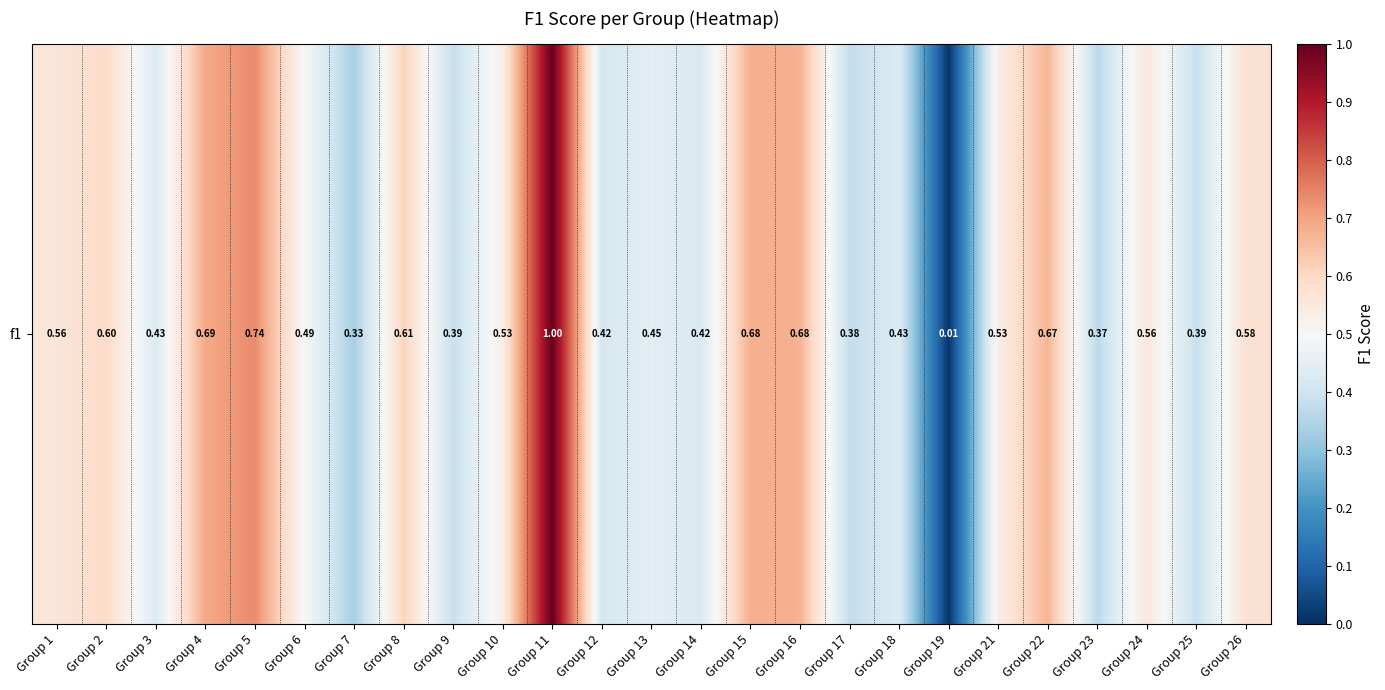

Reading left to right, what are all the values shown in this chart?

Group 1=0.6	Group 2=0.6	Group 3=0.4	Group 4=0.7	Group 5=0.7	Group 6=0.5	Group 7=0.3	Group 8=0.6	Group 9=0.4	Group 10=0.5	Group 11=1.0	Group 12=0.4	Group 13=0.5	Group 14=0.4	Group 15=0.7	Group 16=0.7	Group 17=0.4	Group 18=0.4	Group 19=0.0	Group 21=0.5	Group 22=0.7	Group 23=0.4	Group 24=0.6	Group 25=0.4	Group 26=0.6